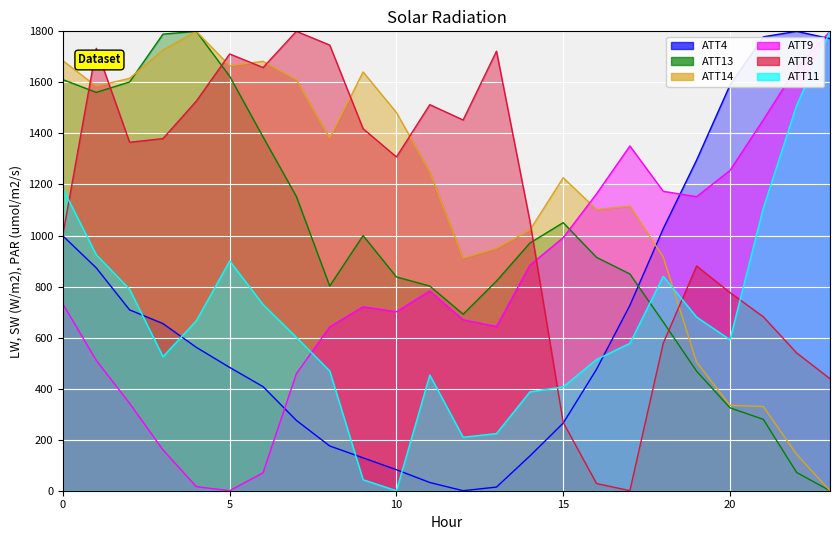

True or false: ATT9 has more than 0 interior local peaks.

True